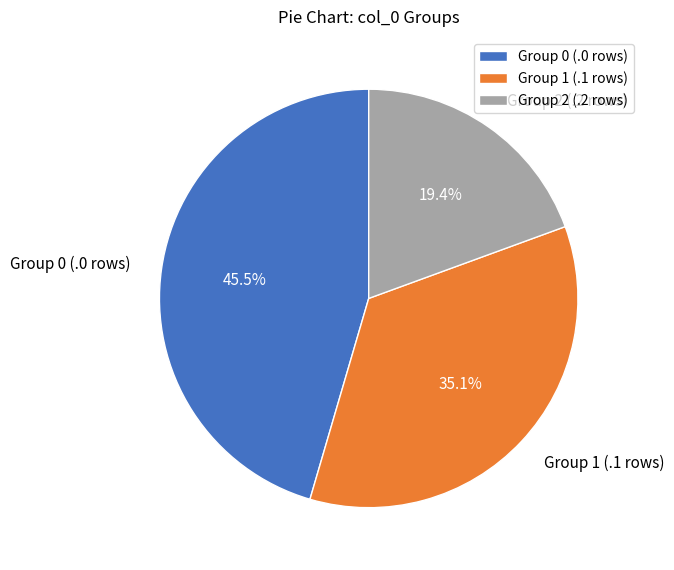

Approximately how many times larger is the value at Group 1 (.1 rows) compared to Group 2 (.2 rows)?

1.8